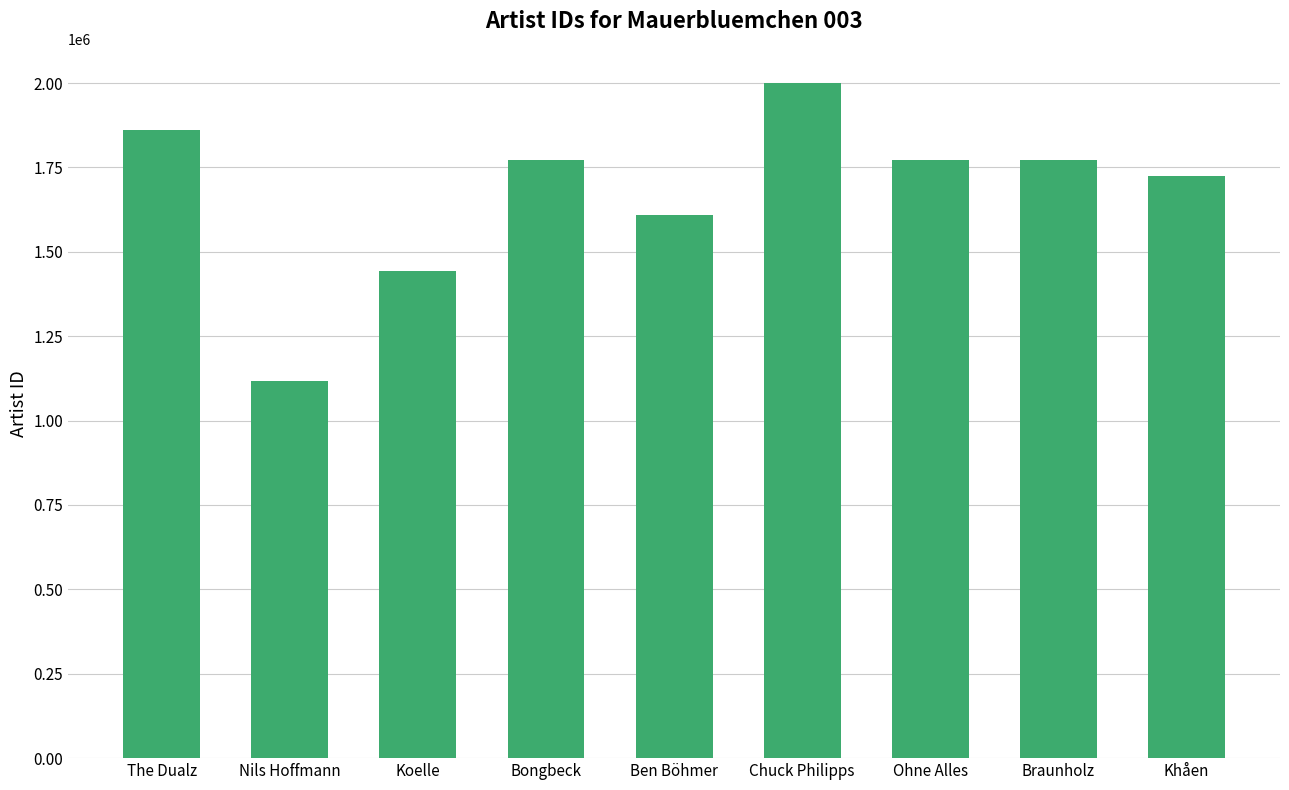

What is the minimum value shown in the chart?

1117848